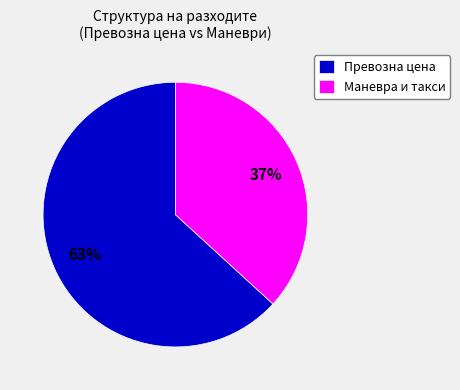

Do Превозна цена and Маневра и такси together represent more than half of the pie?

Yes